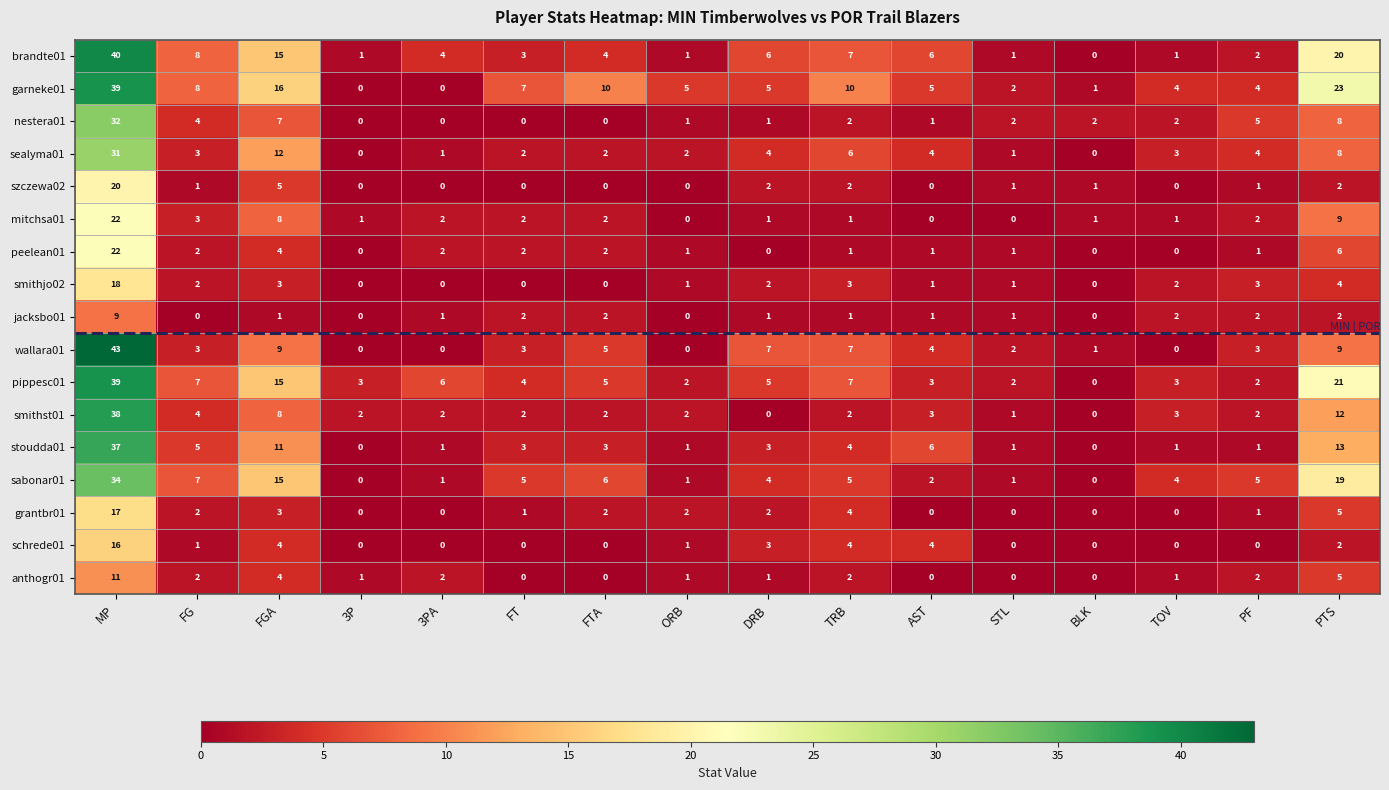

Which label corresponds to the largest value in the chart?

MP